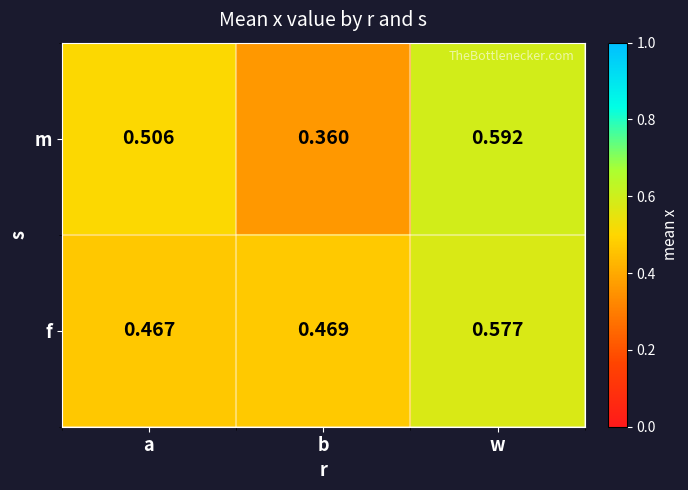

At which category does the chart reach its peak across all series?

w